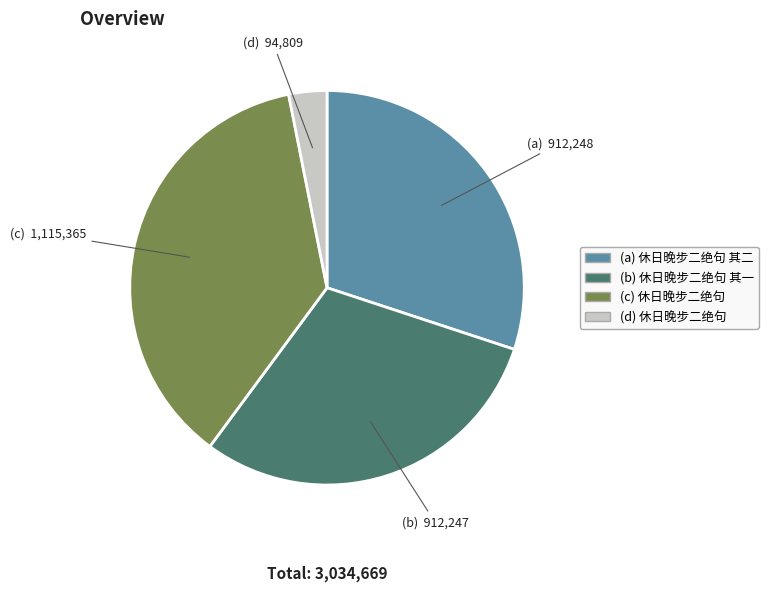

The (c) 休日晚步二绝句 slice represents 37% of the pie. True or false?

True